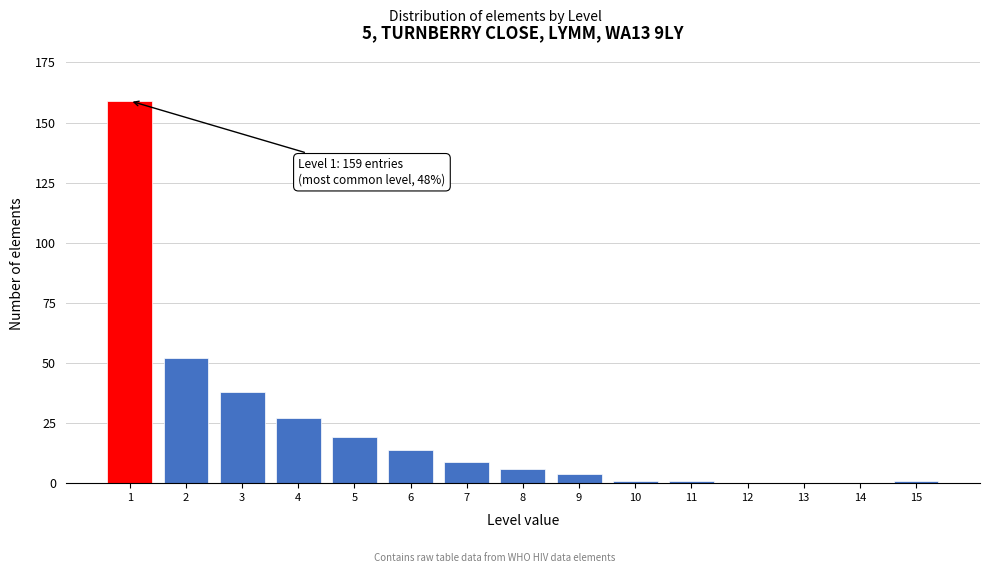

Reading left to right, what are all the values shown in this chart?

1=159	2=52	3=38	4=27	5=19	6=14	7=9	8=6	9=4	10=1	11=1	12=0	13=0	14=0	15=1